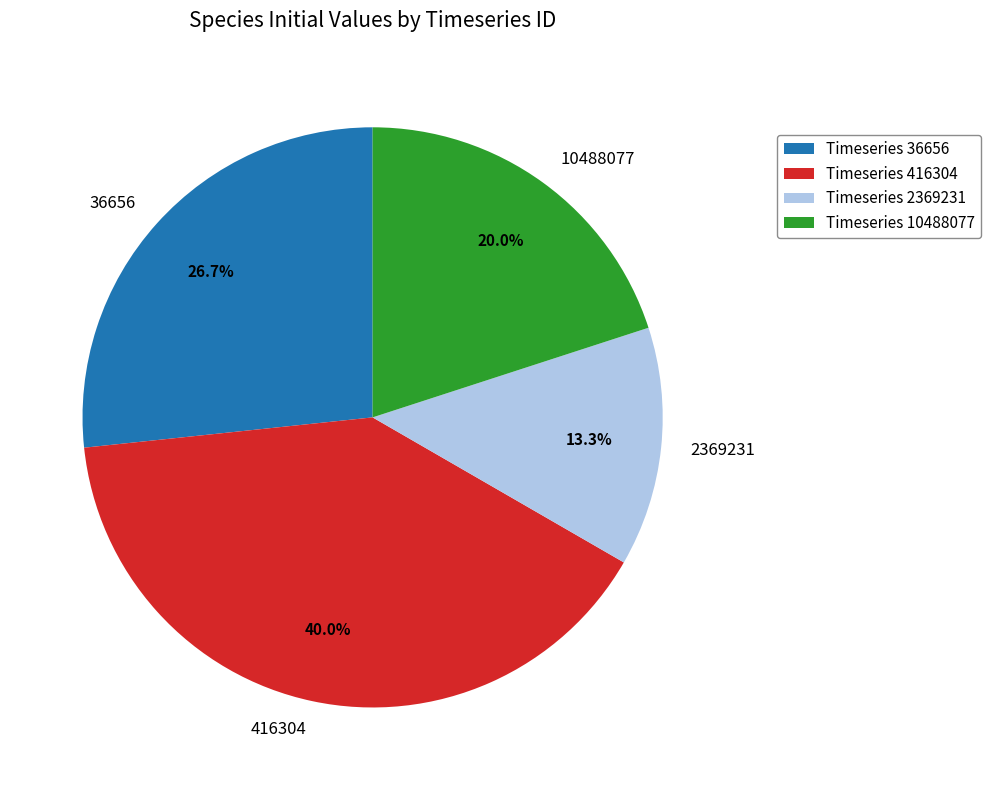

Is there any slice that represents more than half of the pie?

No